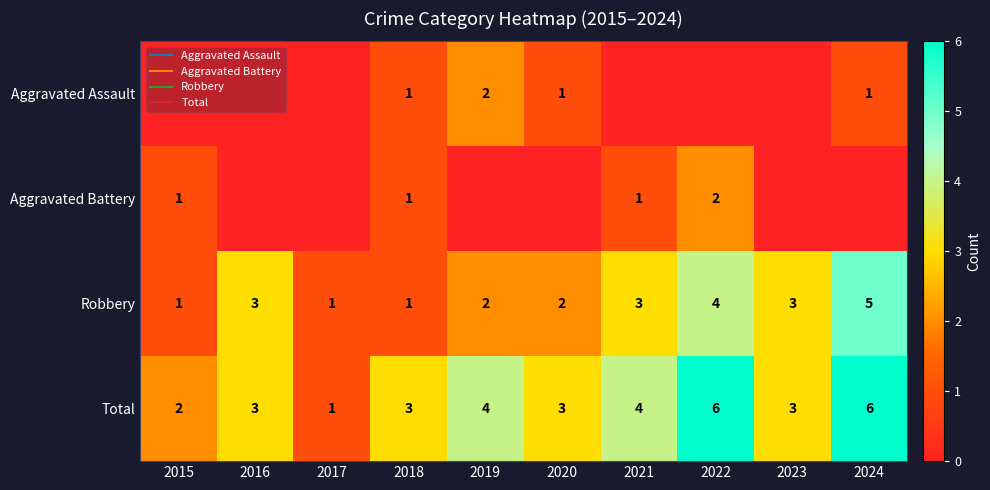

The value of Total at 2021 is 2. True or false?

False